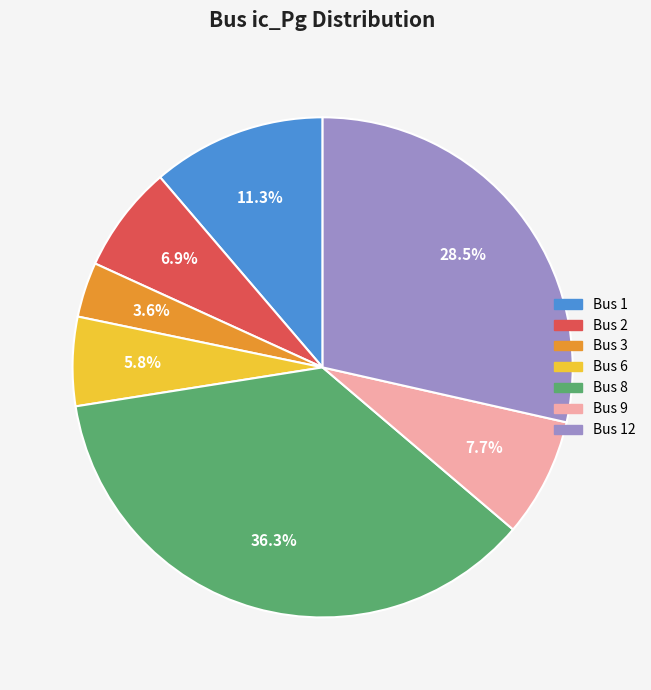

Which category has the smallest portion of the pie?

Bus 3